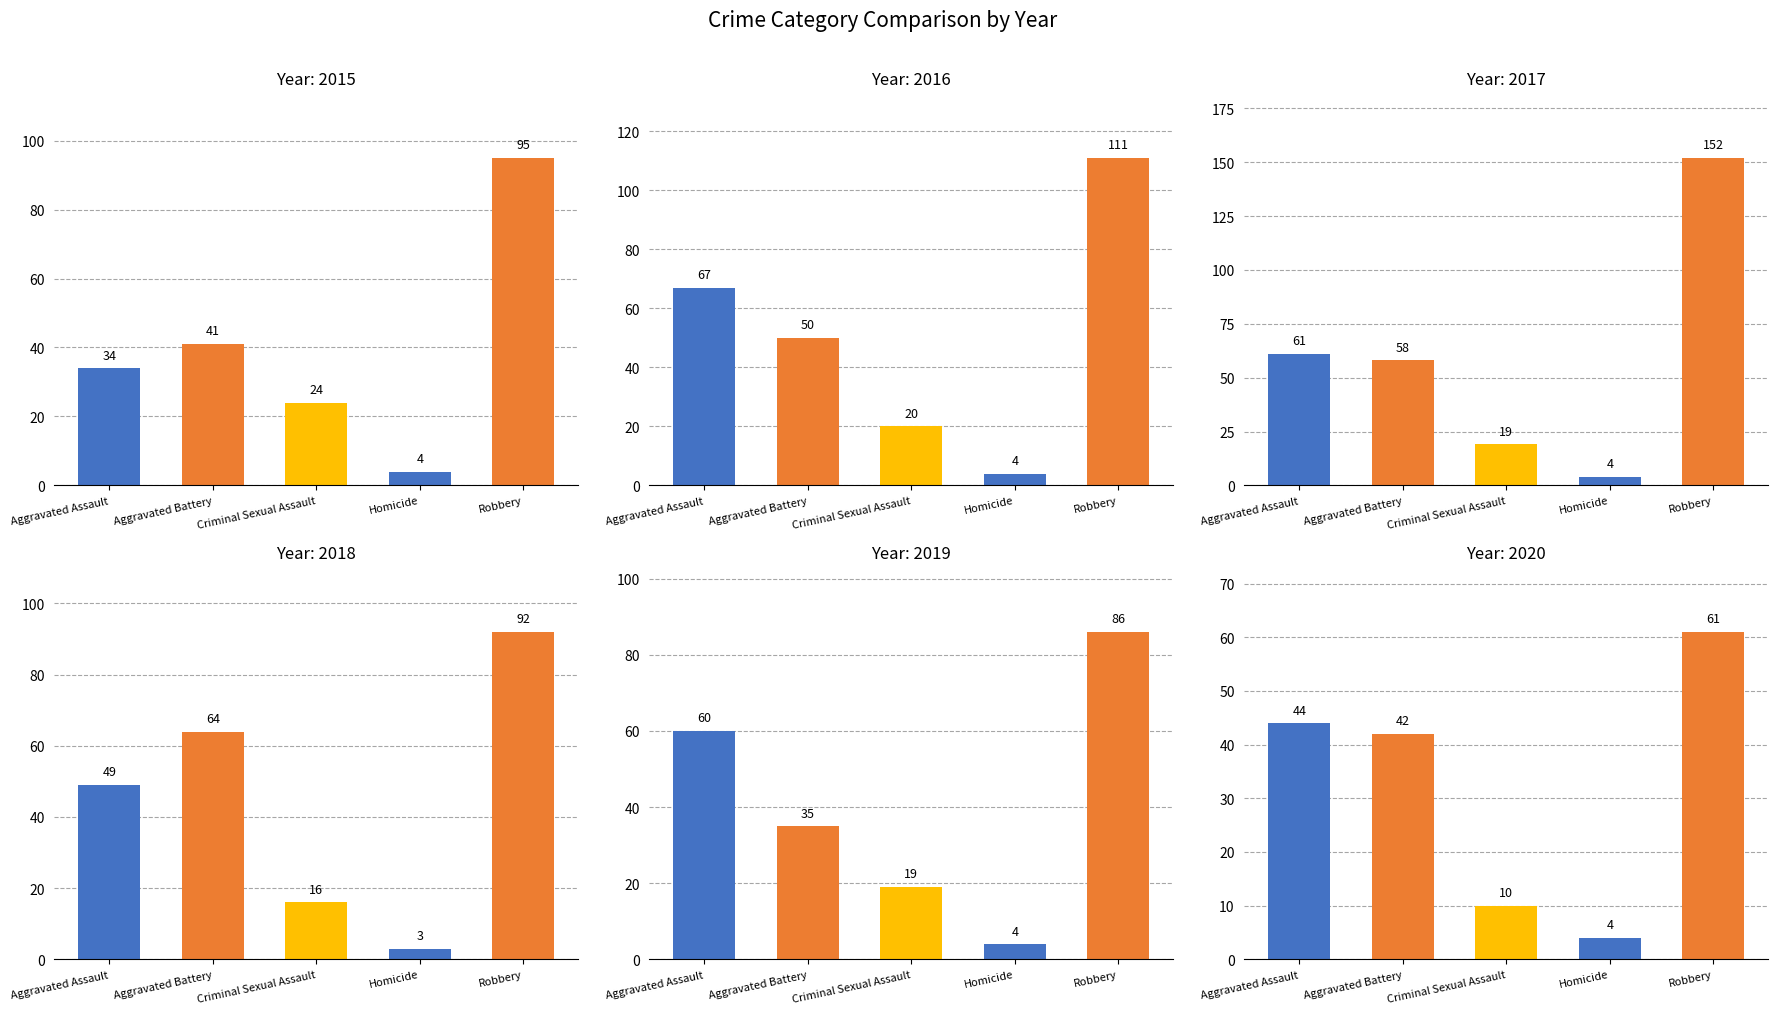

Between 2017 and 2020, which is larger?

2017